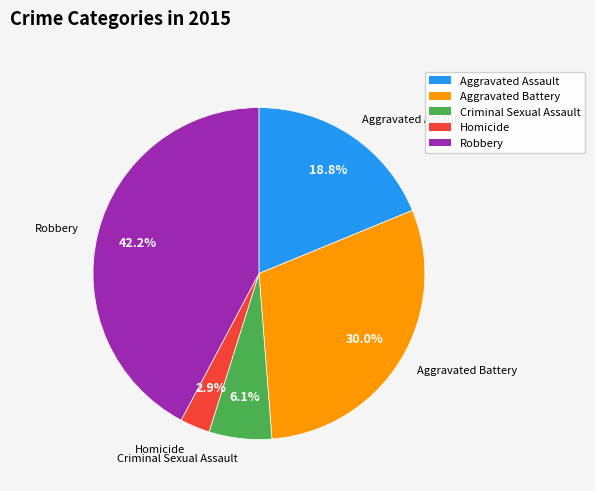

The Homicide slice represents 3% of the pie. True or false?

True